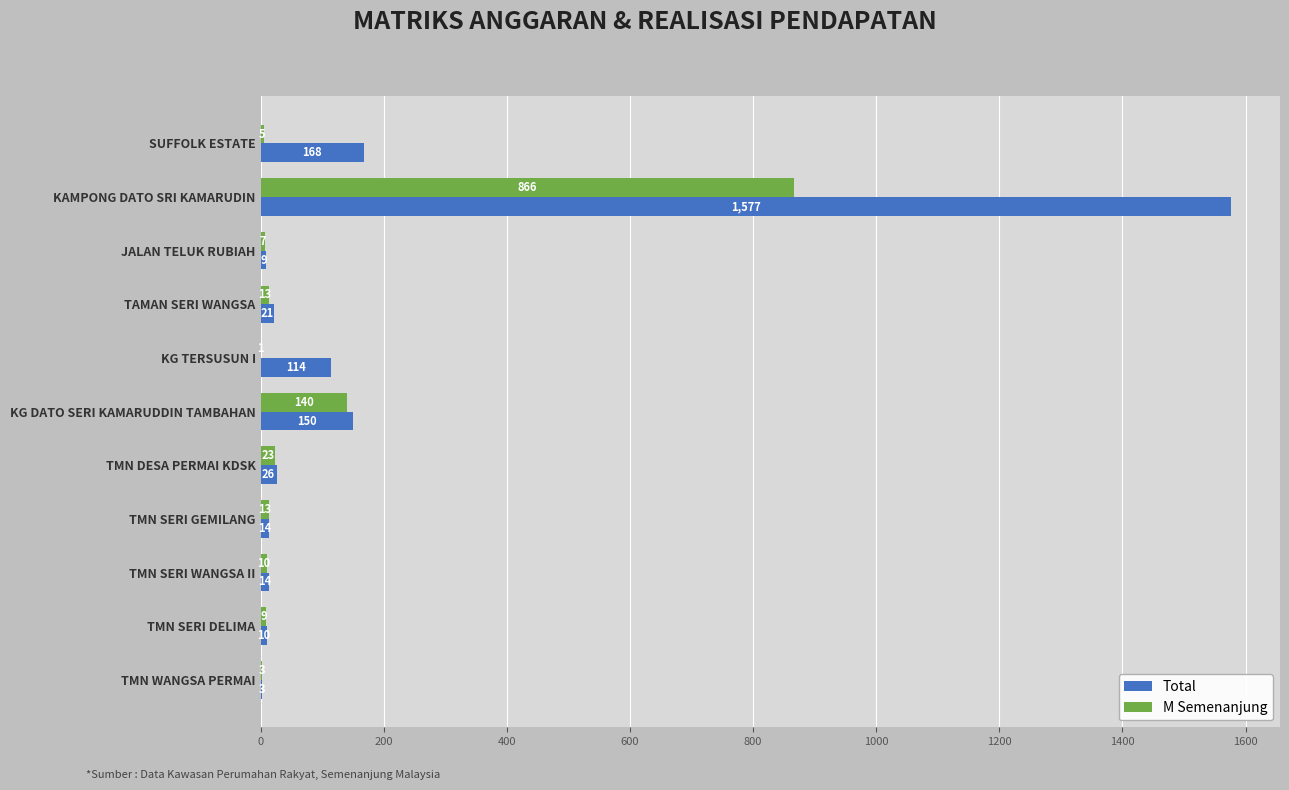

What are all the series names shown in the legend?

Total, M Semenanjung